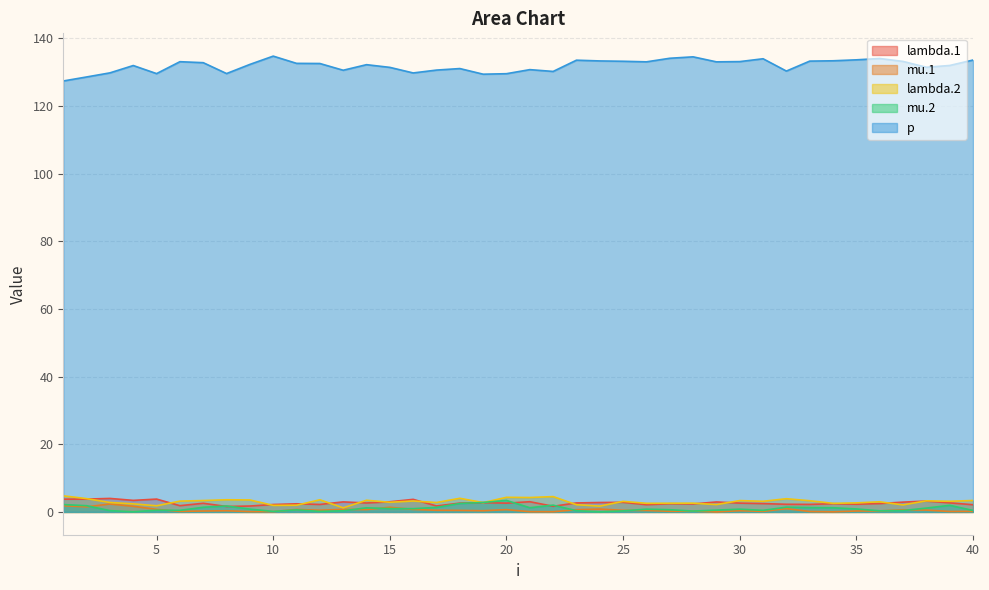

Reading left to right, what are all the values shown in this chart?

lambda.1: 1=3.8	2=3.8	3=4.0	4=3.4	5=3.8	6=1.8	7=2.6	8=1.6	9=1.7	10=2.2	11=2.4	12=2.2	13=3.0	14=2.6	15=3.0	16=3.7	17=1.8	18=2.6	19=2.7	20=2.6	21=3.0	22=1.7	23=2.7	24=2.8	25=2.8	26=2.1	27=2.4	28=2.4	29=2.9	30=2.6	31=2.5	32=2.3	33=2.2	34=2.4	35=2.3	36=2.5	37=2.9	38=3.2	39=2.7	40=2.1
mu.1: 1=1.8	2=1.5	3=2.3	4=1.7	5=0.8	6=0.2	7=0.3	8=0.3	9=0.1	10=0.1	11=0.7	12=0.5	13=0.8	14=0.7	15=1.4	16=0.7	17=0.5	18=0.5	19=0.4	20=0.7	21=0.1	22=0.1	23=0.7	24=0.8	25=0.5	26=0.4	27=0.2	28=0.2	29=0.0	30=0.4	31=0.2	32=1.0	33=0.1	34=0.0	35=0.3	36=0.3	37=0.6	38=0.5	39=0.1	40=0.2
lambda.2: 1=4.8	2=3.9	3=2.8	4=2.4	5=1.8	6=3.2	7=3.4	8=3.6	9=3.5	10=1.9	11=2.0	12=3.6	13=1.2	14=3.5	15=2.9	16=3.2	17=2.8	18=4.0	19=2.8	20=4.3	21=4.3	22=4.5	23=2.1	24=1.7	25=3.1	26=2.6	27=2.6	28=2.6	29=2.2	30=3.4	31=3.1	32=3.9	33=3.3	34=2.5	35=2.7	36=3.0	37=2.1	38=3.3	39=3.1	40=3.4
mu.2: 1=2.2	2=1.8	3=0.4	4=0.0	5=0.5	6=0.5	7=1.4	8=1.8	9=0.8	10=0.2	11=0.6	12=0.2	13=0.3	14=1.2	15=1.0	16=1.0	17=1.3	18=2.5	19=2.8	20=3.4	21=1.2	22=2.0	23=0.4	24=0.0	25=0.3	26=0.8	27=0.7	28=0.3	29=0.5	30=0.8	31=0.5	32=1.4	33=1.3	34=1.2	35=0.9	36=0.3	37=0.4	38=1.1	39=2.0	40=0.4
p: 1=127.4	2=128.6	3=129.8	4=132.0	5=129.6	6=133.1	7=132.8	8=129.6	9=132.3	10=134.8	11=132.6	12=132.6	13=130.6	14=132.3	15=131.5	16=129.8	17=130.7	18=131.1	19=129.4	20=129.6	21=130.8	22=130.3	23=133.6	24=133.4	25=133.3	26=133.1	27=134.2	28=134.6	29=133.1	30=133.2	31=134.0	32=130.4	33=133.3	34=133.4	35=133.7	36=134.1	37=133.2	38=131.5	39=132.0	40=133.6